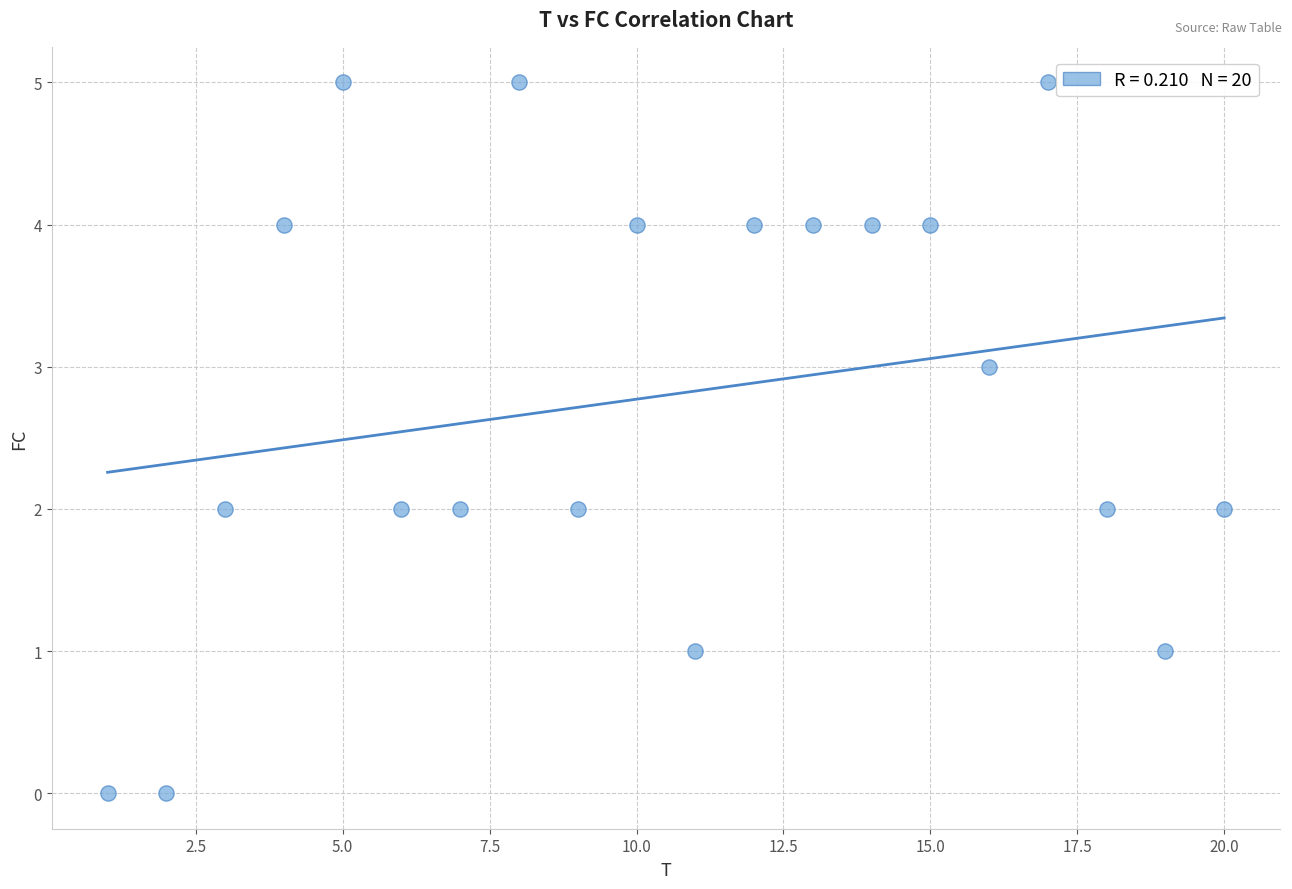

What is the range of Y values (max minus min)?

5